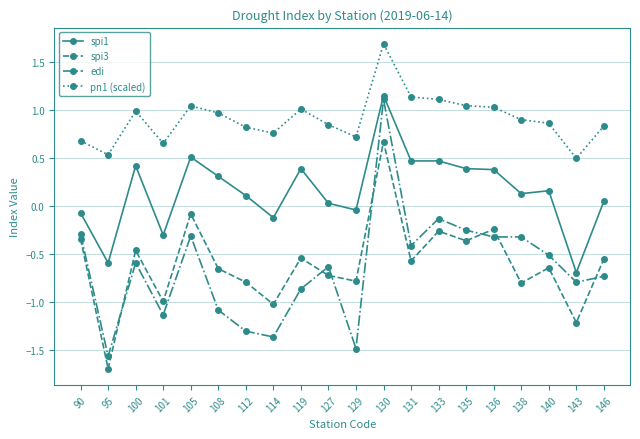

What is the value of the spi1 point at the 15th from the left?

0.4